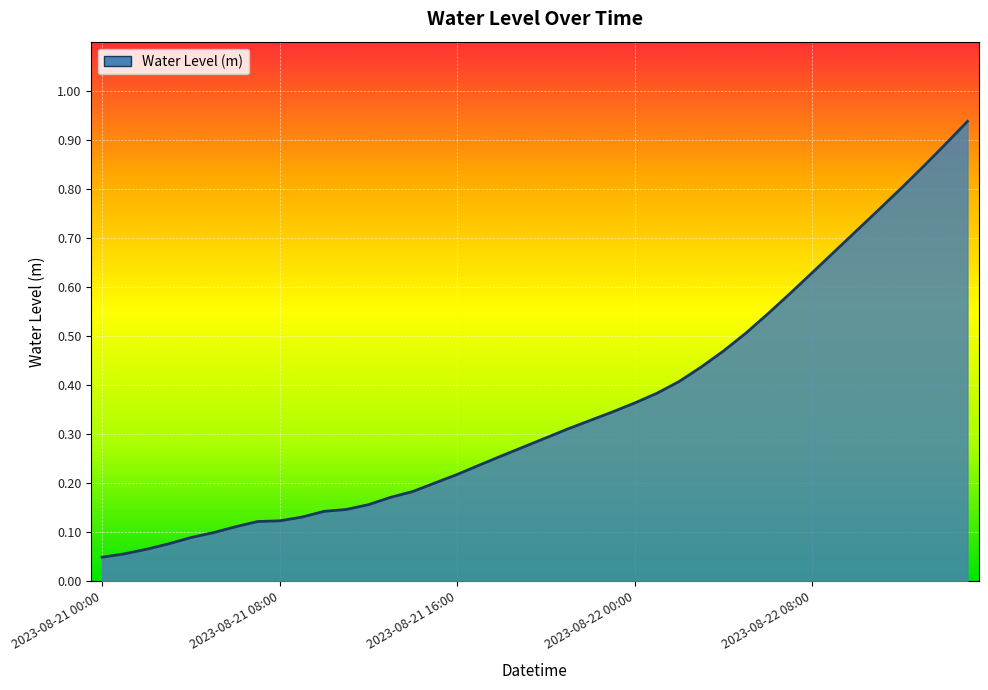

Does the chart display data point markers on the line(s)?

No